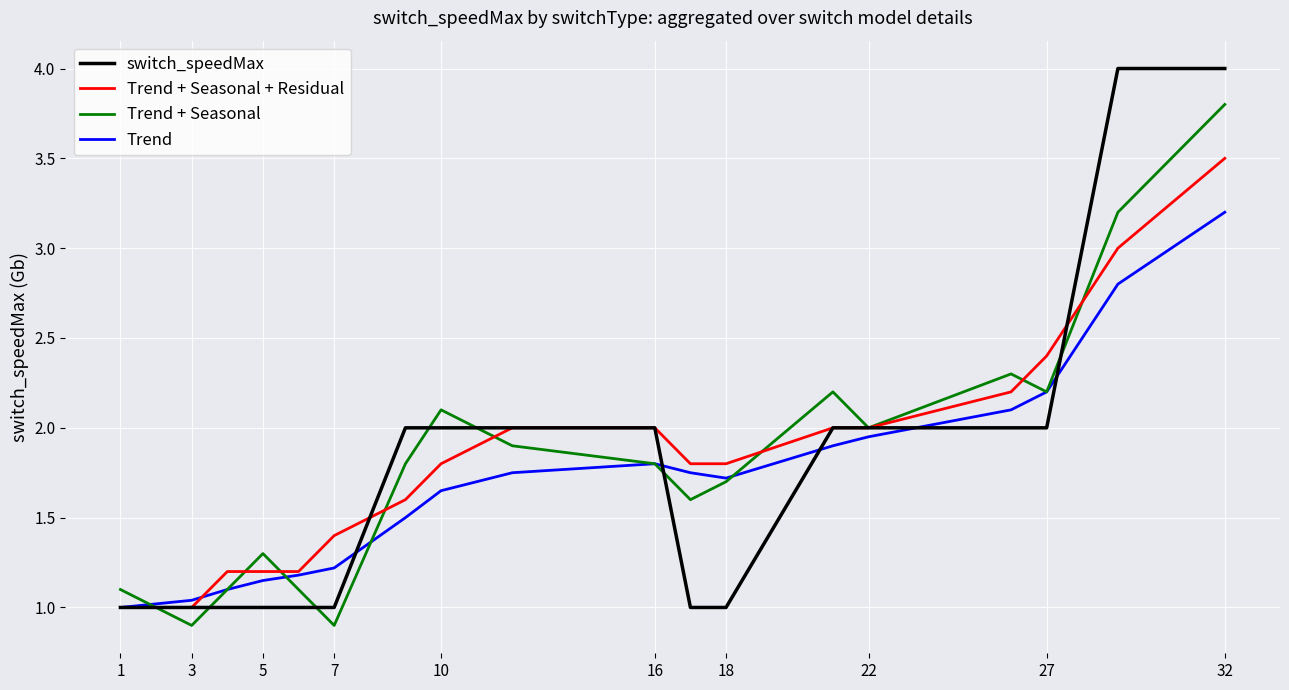

List the series in order of their peak value, highest first.

switch_speedMax, Trend + Seasonal, Trend + Seasonal + Residual, Trend